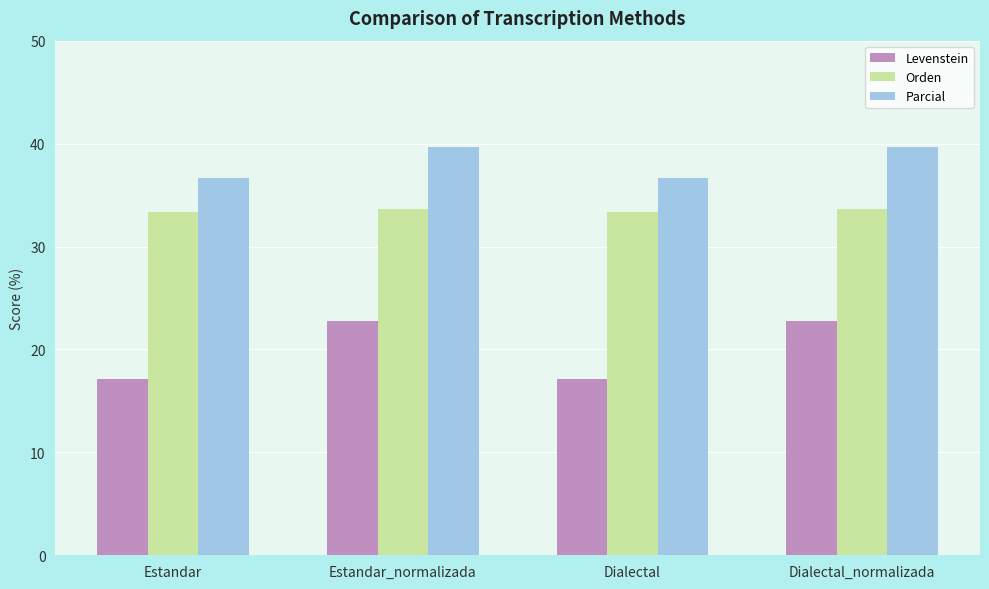

What is the difference between the second highest and second lowest values in the Orden series?

0.3